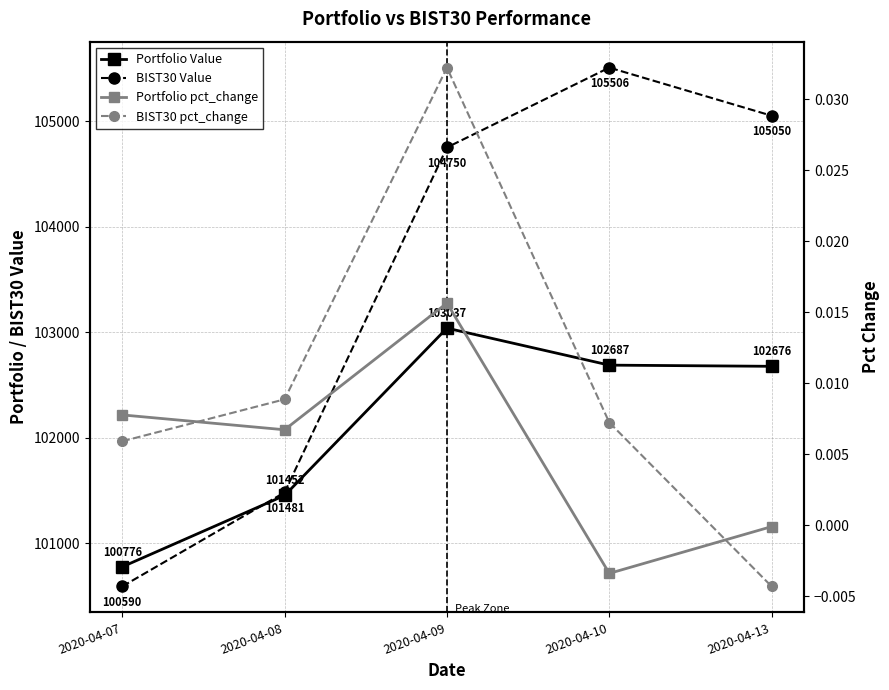

Reading left to right, transcribe all the data shown in this chart.

Portfolio Value: 2020-04-07=100775.6	2020-04-08=101451.9	2020-04-09=103037.5	2020-04-10=102686.8	2020-04-13=102675.7
BIST30 Value: 2020-04-07=100590.1	2020-04-08=101480.6	2020-04-09=104749.5	2020-04-10=105506.0	2020-04-13=105050.2
Portfolio pct_change: 2020-04-07=0.0	2020-04-08=0.0	2020-04-09=0.0	2020-04-10=-0.0	2020-04-13=-0.0
BIST30 pct_change: 2020-04-07=0.0	2020-04-08=0.0	2020-04-09=0.0	2020-04-10=0.0	2020-04-13=-0.0